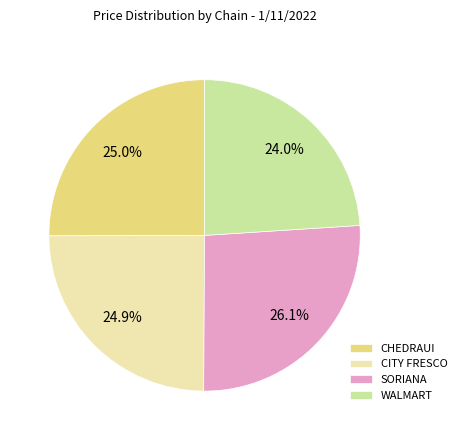

How many segments does this pie chart have?

4